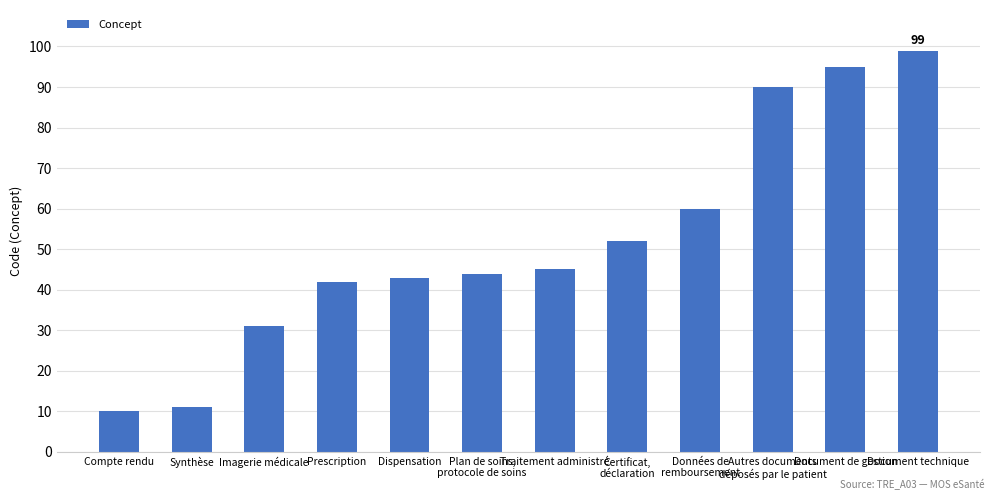

What is the sum of the values at Synthèse and Traitement administré?

56